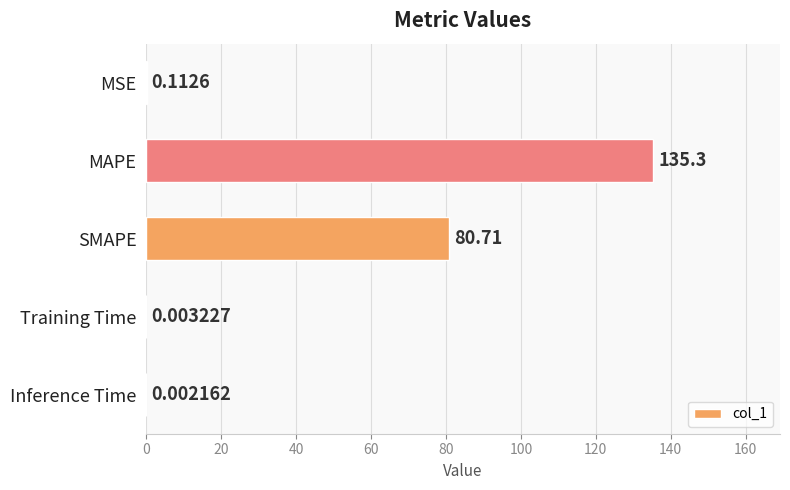

What is the sum of all values?

216.1